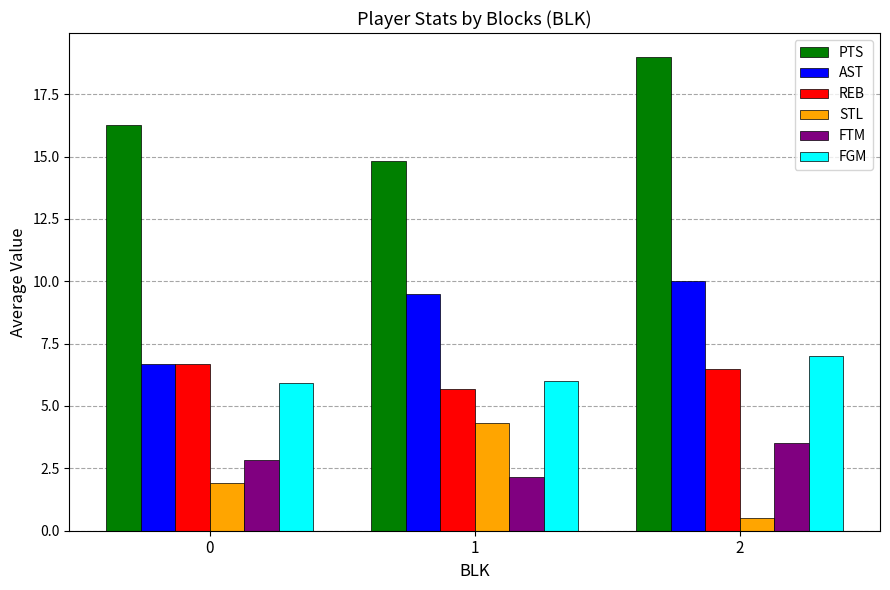

At 2, list the series in order from smallest to largest.

STL, FTM, REB, FGM, AST, PTS